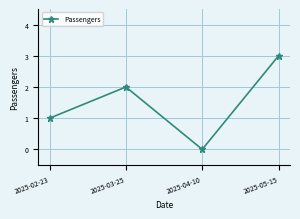

What is the sum of the values at 2025-04-10 and 2025-02-23?

1